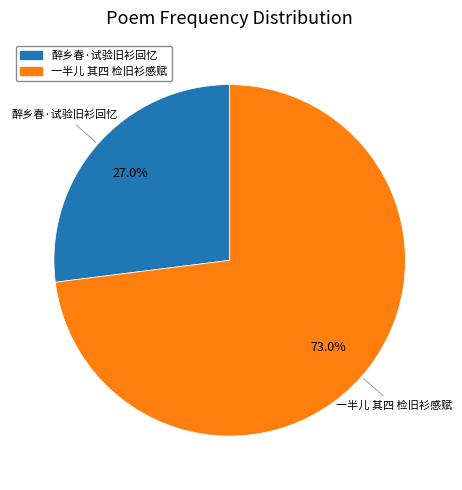

What is the majority slice?

一半儿 其四 检旧衫感赋